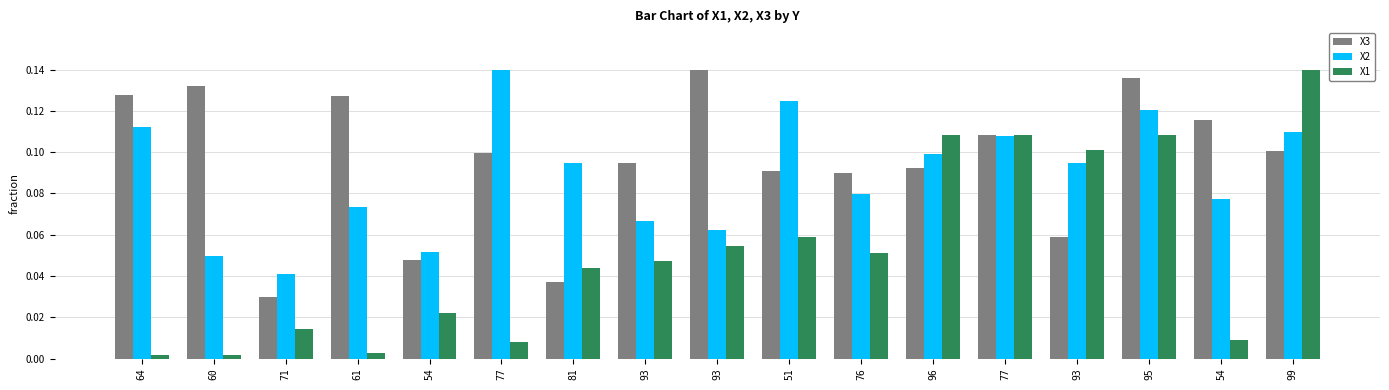

What are all the series names shown in the legend?

X3, X2, X1